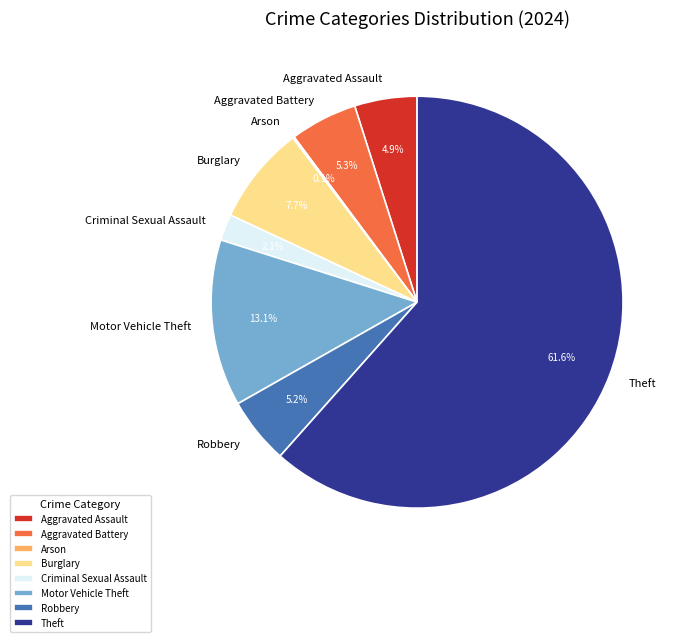

Between Motor Vehicle Theft and Criminal Sexual Assault, which is larger?

Motor Vehicle Theft